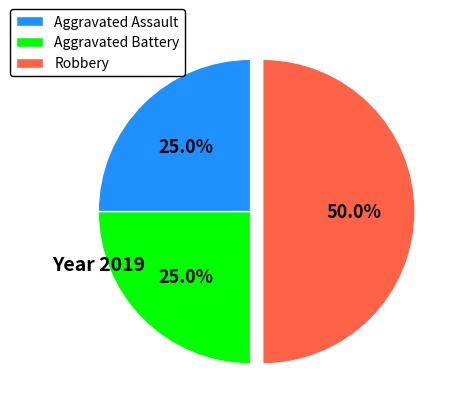

To the nearest percent, what percentage of the pie is Aggravated Assault?

25%